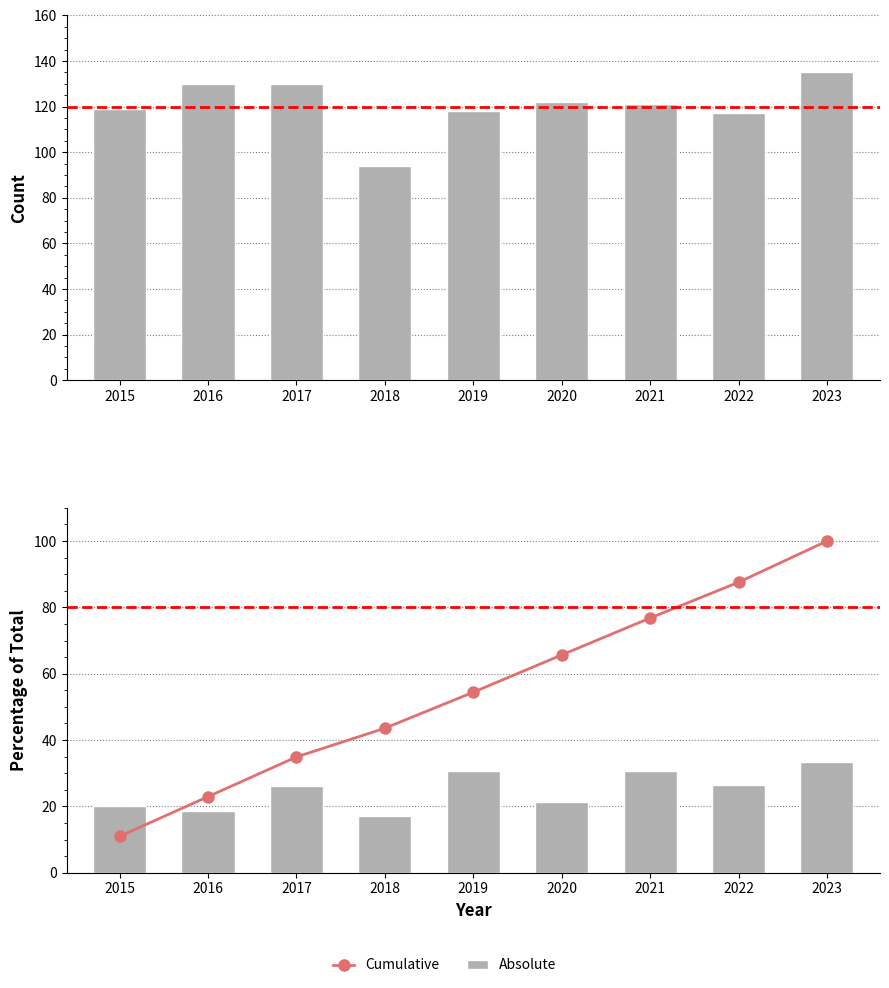

Reading right to left, extract all data points from this chart.

Absolute: 2023=33.3	2022=26.5	2021=30.6	2020=21.3	2019=30.5	2018=17.0	2017=26.2	2016=18.5	2015=20.2
Cumulative: 2023=100.0	2022=87.6	2021=76.8	2020=65.7	2019=54.4	2018=43.6	2017=34.9	2016=22.9	2015=11.0